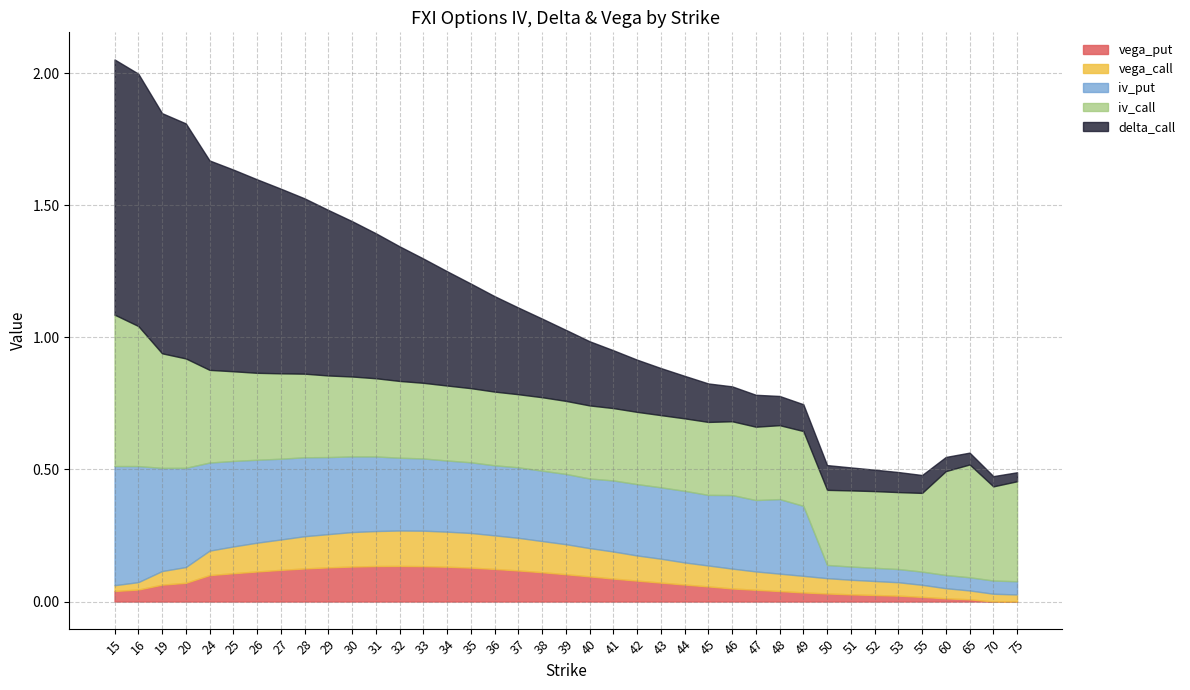

What is the value of the vega_call point at the 18th from the left?

0.1